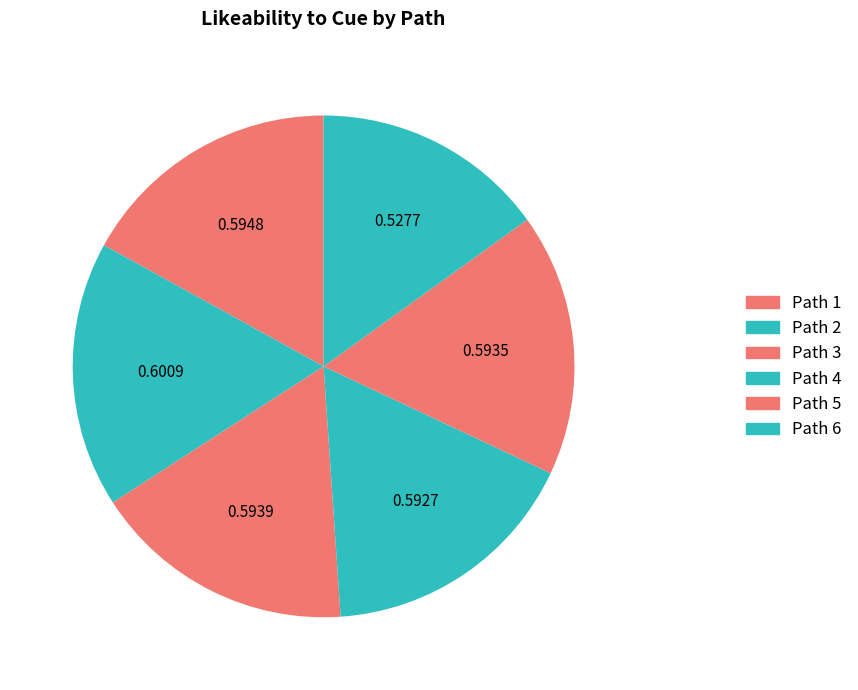

What is the change in value from Path 3 to Path 6?

-0.1